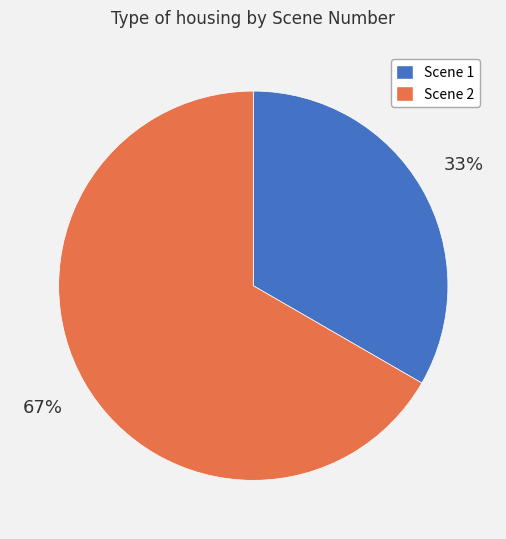

True or false: Scene 2 accounts for 67% of the total.

True